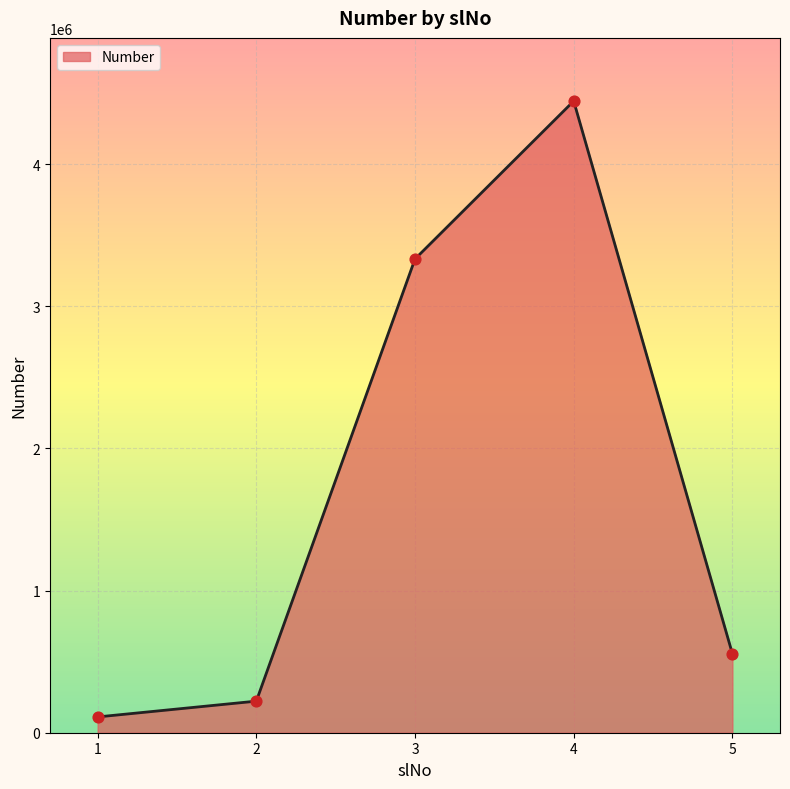

What is the ratio of the value at 3 to the value at 2?

15.0